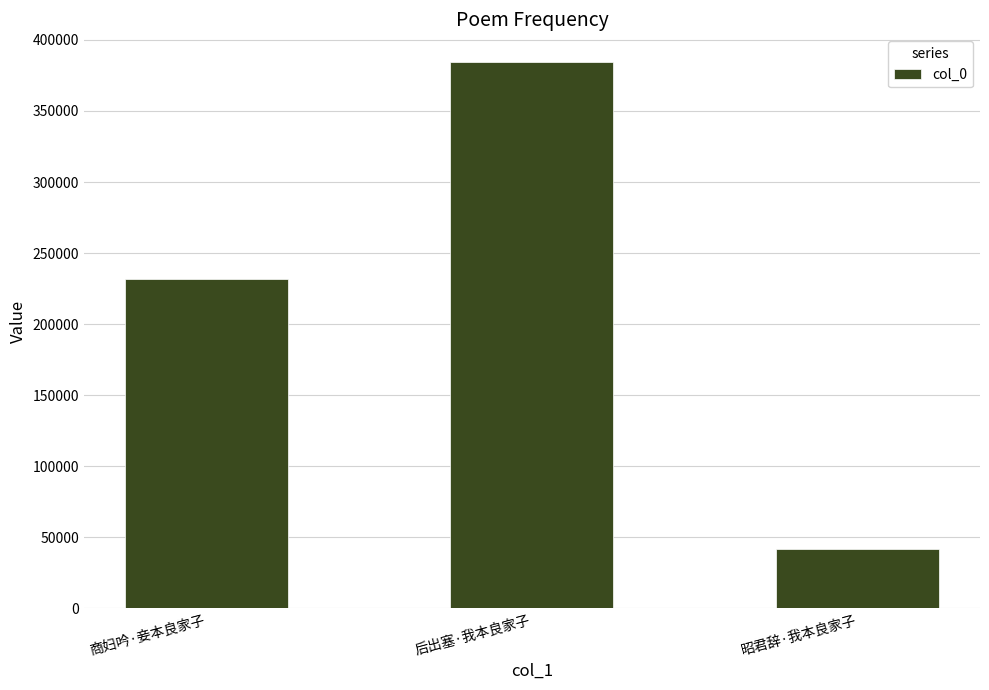

Which has a higher value, 昭君辞·我本良家子 or 后出塞·我本良家子?

后出塞·我本良家子